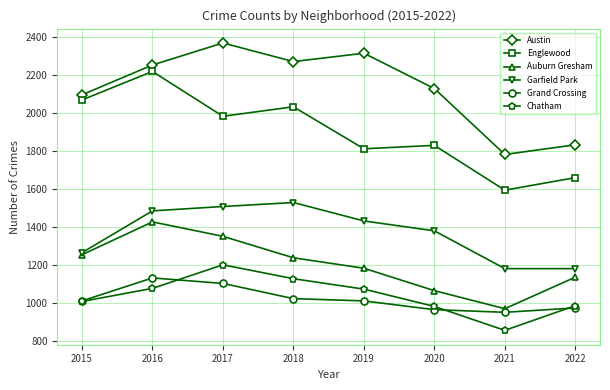

True or false: Austin has a value of 2315 at 2019.

True